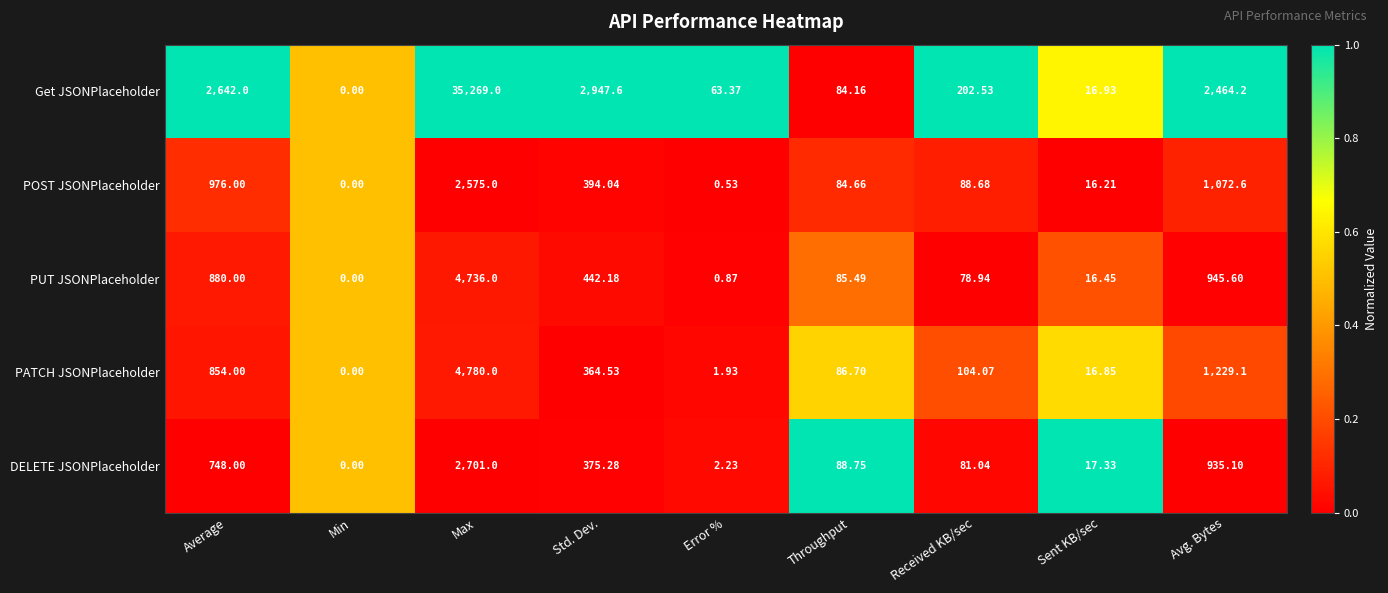

Rank the categories by POST JSONPlaceholder value from lowest to highest.

Min, Error %, Sent KB/sec, Throughput, Received KB/sec, Std. Dev., Average, Avg. Bytes, Max